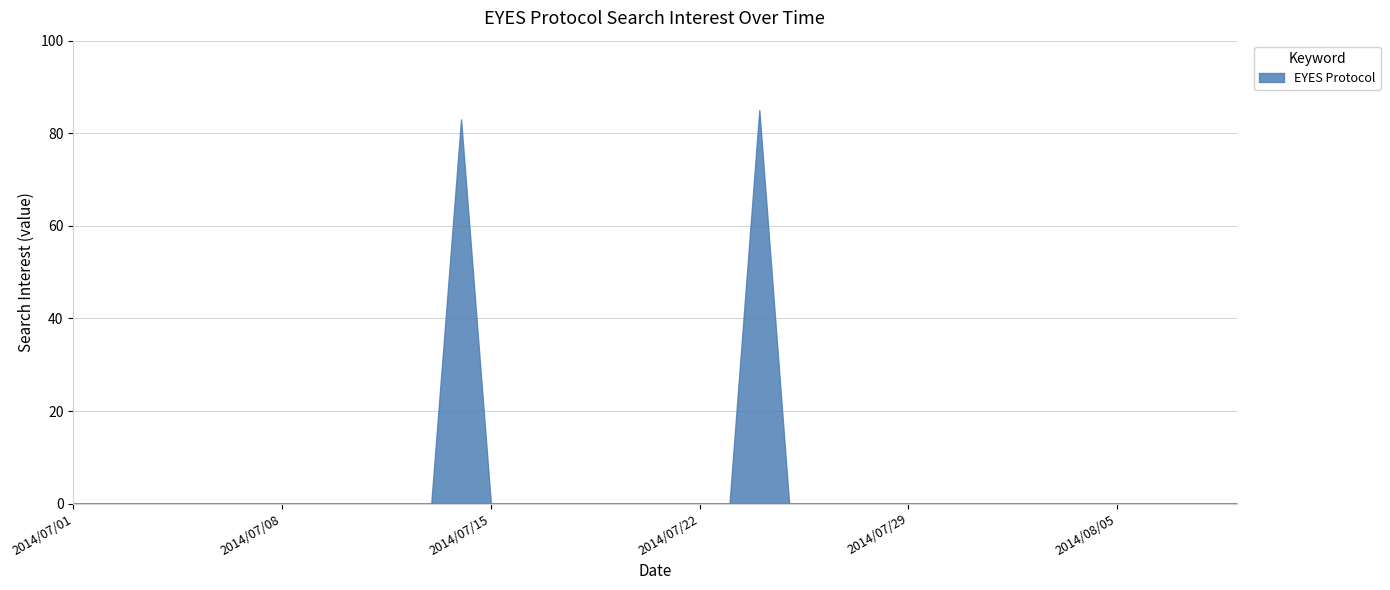

Which category has the highest value across all series?

2014/07/24